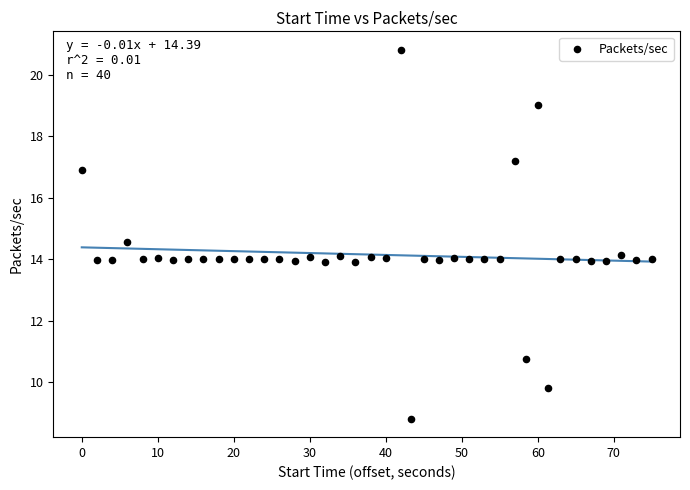

What is the range of X values (max minus min)?

75.0